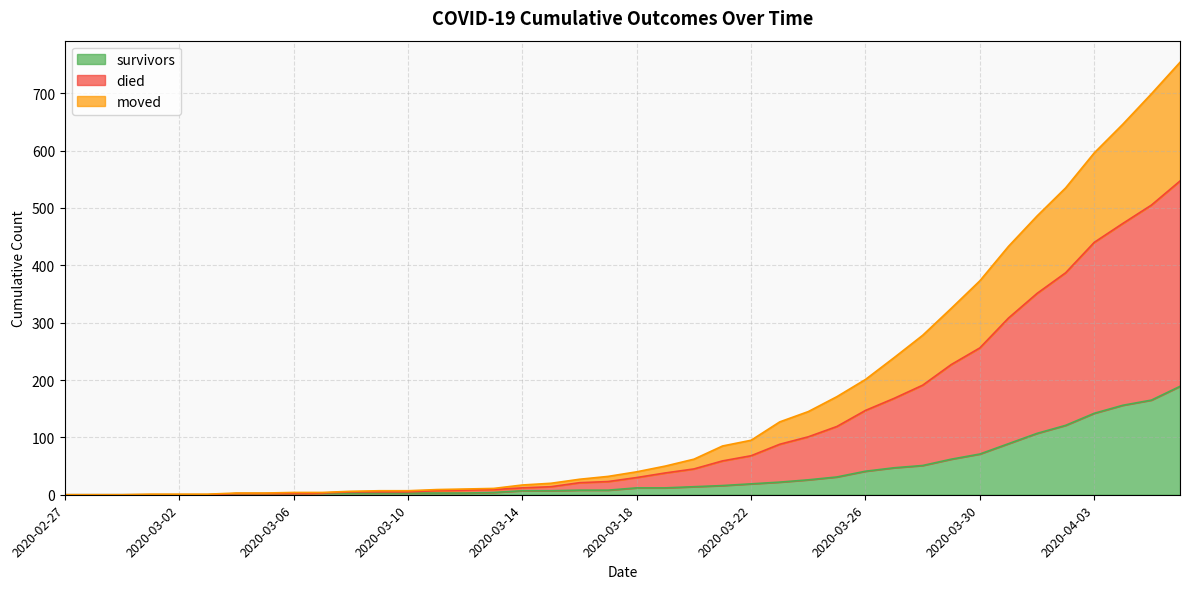

Which series has the widest spread of values?

died